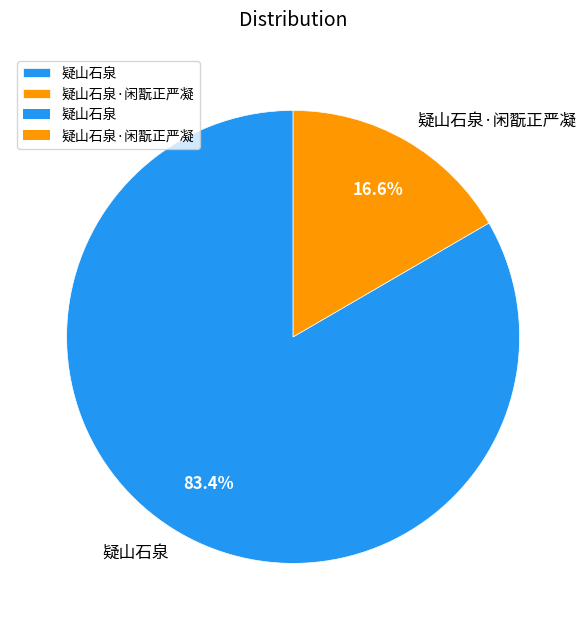

The 疑山石泉 slice represents 83% of the pie. True or false?

True